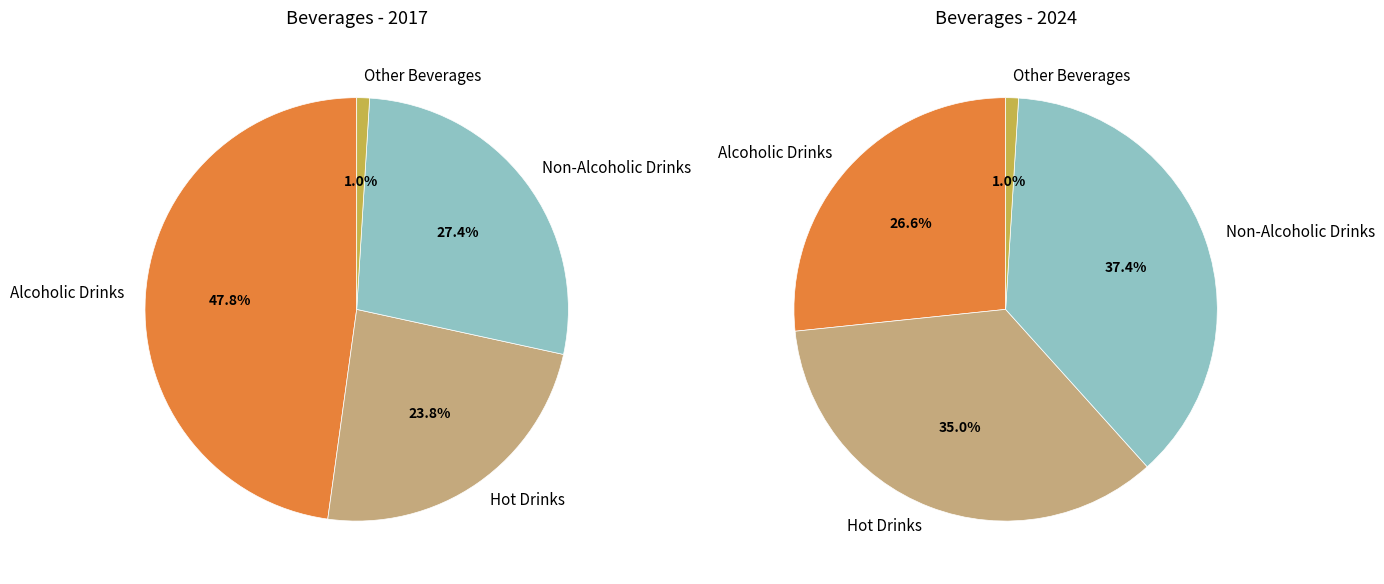

To the nearest percent, what is the difference between the 2 and 3 slice percentages?

36%